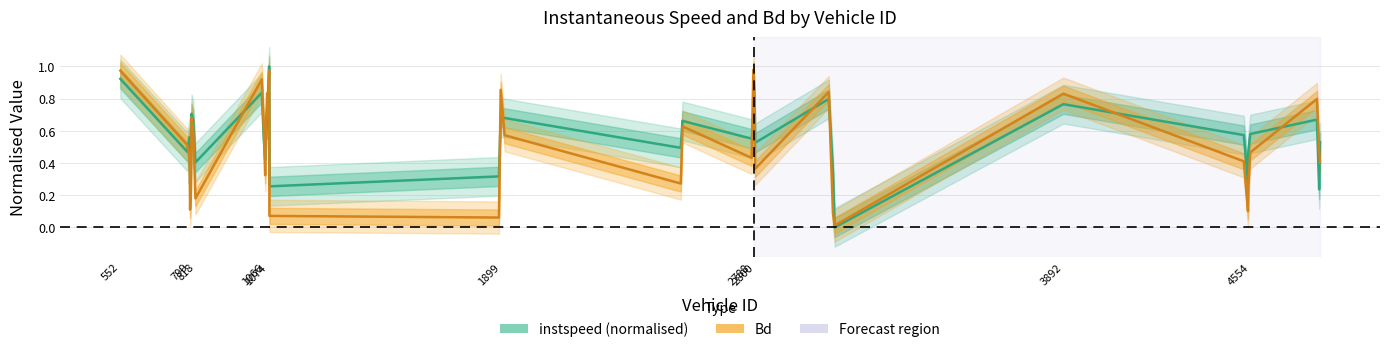

Reading left to right, what are all the values shown in this chart?

instspeed: 0.9	0.5	0.6	0.4	0.3	0.4	0.7	0.7	0.4	0.8	0.6	0.4	0.6	0.5	0.6	0.7	0.7	1.0	0.3	0.3	0.7	0.7	0.5	0.7	0.6	0.6	0.8	0.7	0.5	0.8	0.3	0.0	0.8	0.6	0.3	0.5	0.6	0.7	0.2	0.5
Bd: 1.0	0.5	0.4	0.3	0.1	0.2	0.7	0.6	0.2	0.9	0.6	0.3	0.5	0.7	0.7	0.8	0.7	1.0	0.1	0.1	0.9	0.6	0.3	0.6	0.4	1.0	0.9	0.7	0.4	0.8	0.1	0.0	0.8	0.4	0.1	0.3	0.5	0.8	0.5	0.4